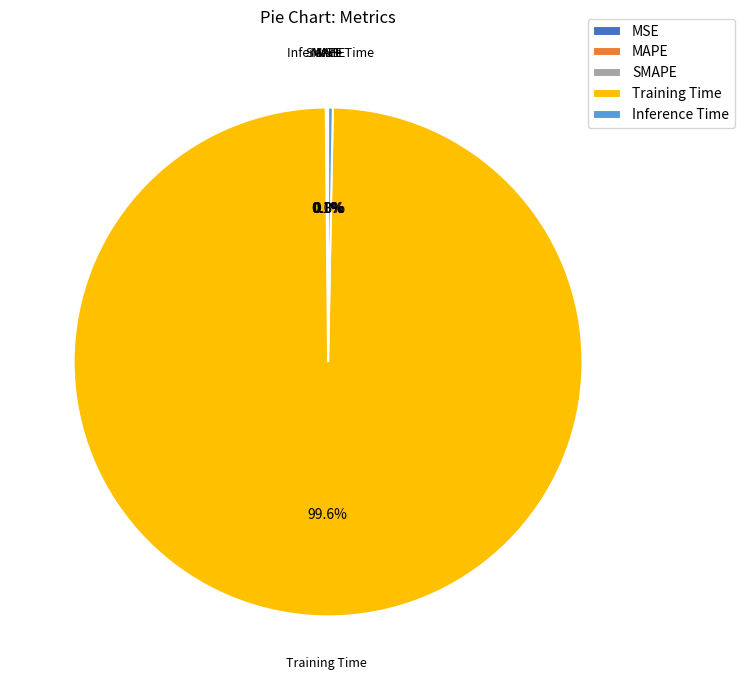

Which slice is the largest?

Training Time